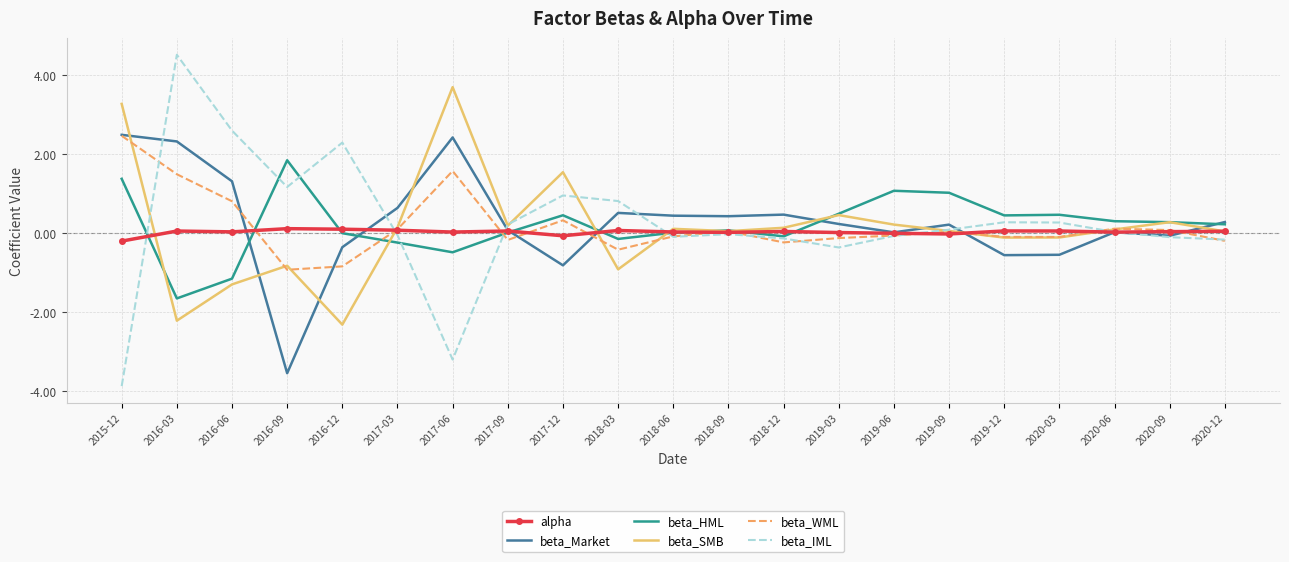

What is the difference between the beta_SMB values at 2019-12 and 2019-06?

0.3